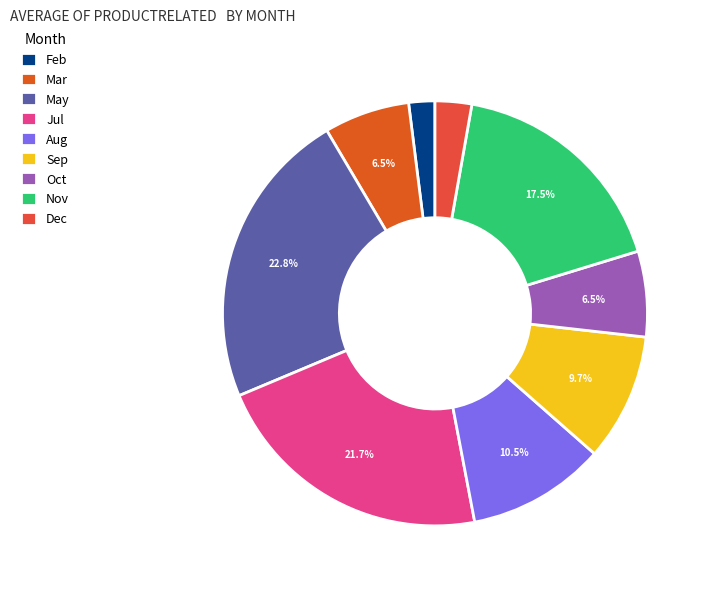

What percentage is the Jul slice, to the nearest percent?

22%